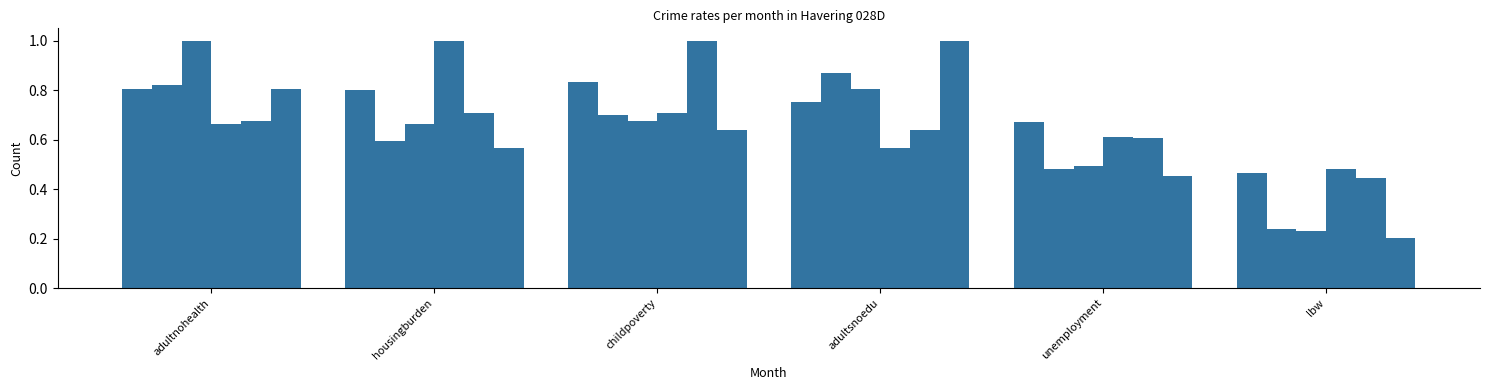

Is it true that povertyrate equals 0.8 at adultnohealth?

True